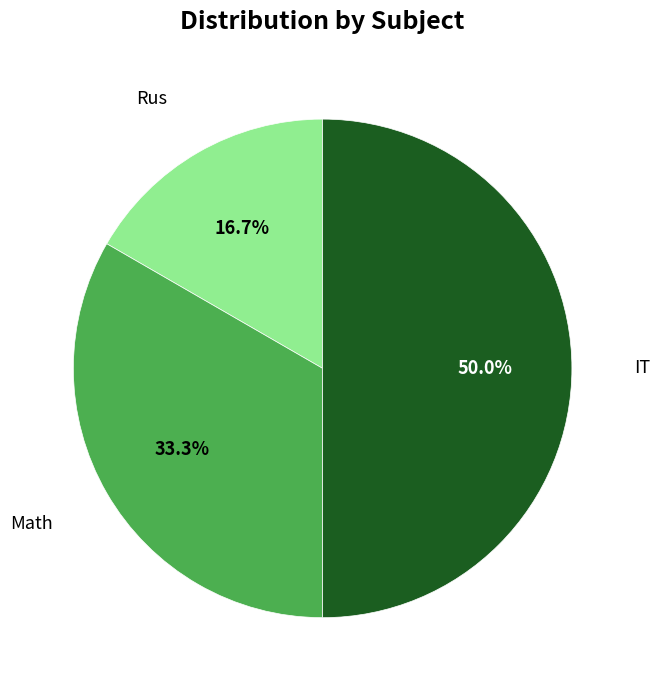

How many segments does this pie chart have?

3